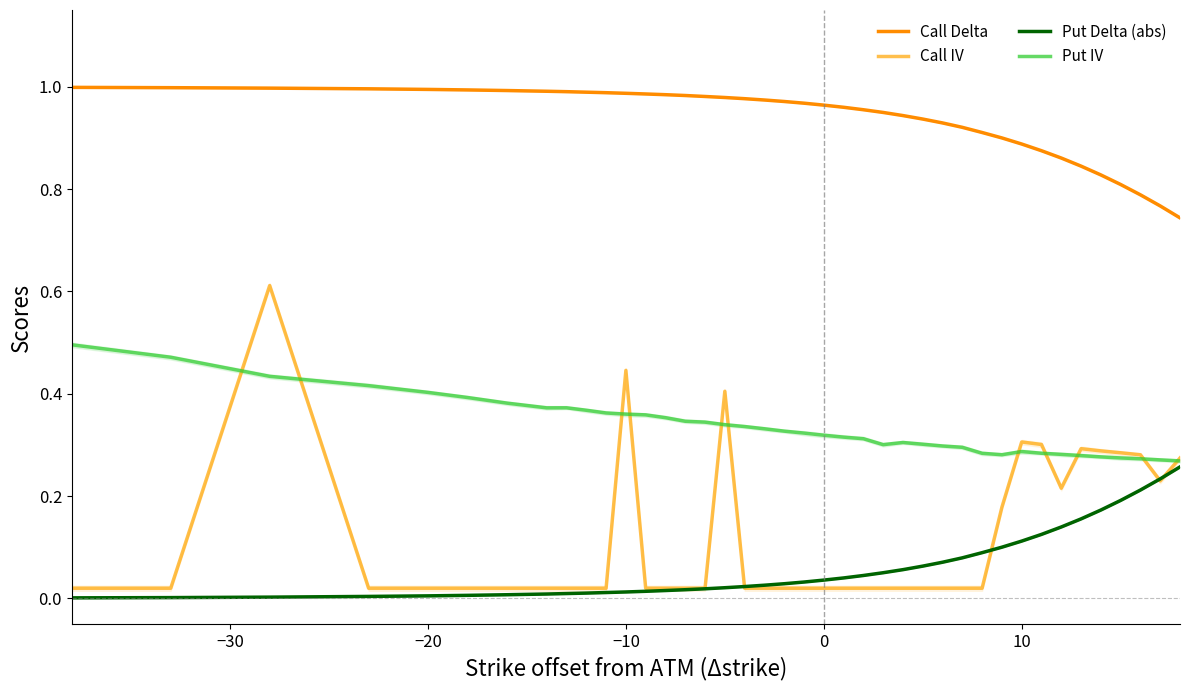

Reading left to right, what are all the values shown in this chart?

Call Delta: 1.0	1.0	1.0	1.0	1.0	1.0	1.0	1.0	1.0	1.0	1.0	1.0	1.0	1.0	1.0	1.0	1.0	1.0	1.0	1.0	1.0	1.0	1.0	1.0	0.9	0.9	0.9	0.9	0.9	0.9	0.9	0.9	0.9	0.9	0.8	0.8	0.8	0.8	0.8	0.7
Call IV: 0.0	0.0	0.6	0.0	0.0	0.0	0.0	0.0	0.0	0.0	0.0	0.4	0.0	0.0	0.0	0.0	0.4	0.0	0.0	0.0	0.0	0.0	0.0	0.0	0.0	0.0	0.0	0.0	0.0	0.0	0.2	0.3	0.3	0.2	0.3	0.3	0.3	0.3	0.2	0.3
Put Delta (abs): 0.0	0.0	0.0	0.0	0.0	0.0	0.0	0.0	0.0	0.0	0.0	0.0	0.0	0.0	0.0	0.0	0.0	0.0	0.0	0.0	0.0	0.0	0.0	0.0	0.1	0.1	0.1	0.1	0.1	0.1	0.1	0.1	0.1	0.1	0.2	0.2	0.2	0.2	0.2	0.3
Put IV: 0.5	0.5	0.4	0.4	0.4	0.4	0.4	0.4	0.4	0.4	0.4	0.4	0.4	0.4	0.3	0.3	0.3	0.3	0.3	0.3	0.3	0.3	0.3	0.3	0.3	0.3	0.3	0.3	0.3	0.3	0.3	0.3	0.3	0.3	0.3	0.3	0.3	0.3	0.3	0.3